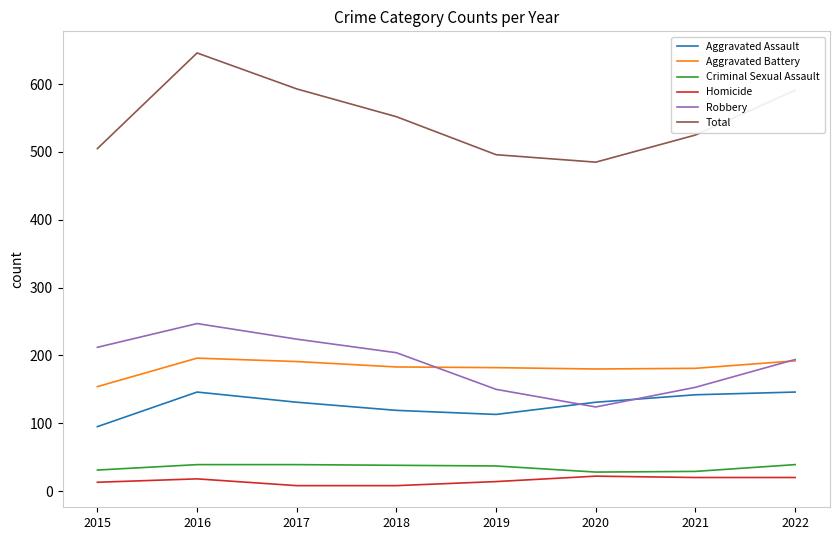

Is the value of Aggravated Assault at 2020 greater than the value of Criminal Sexual Assault at 2017?

Yes